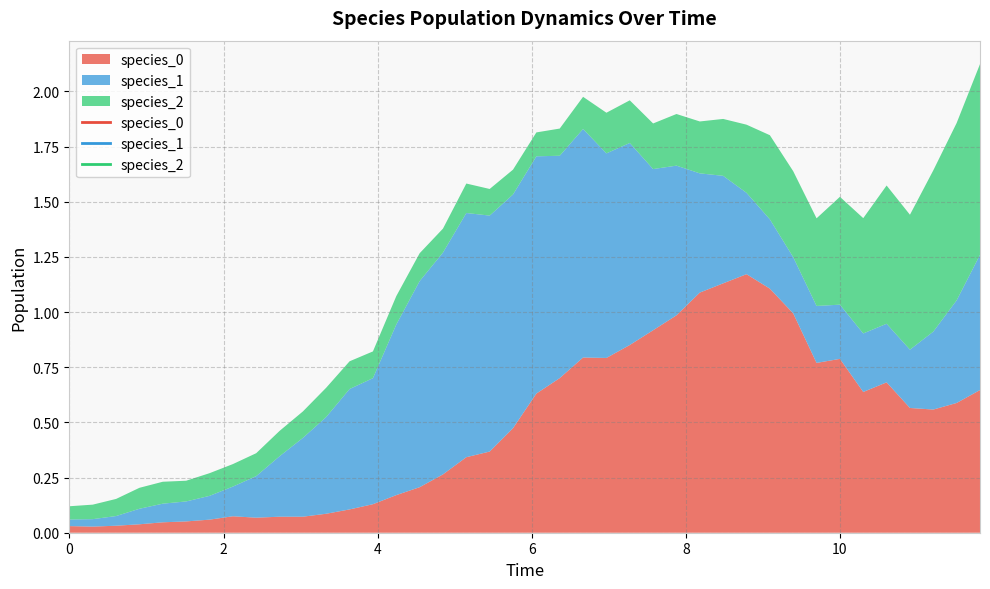

Does the chart display data point markers on the line(s)?

No